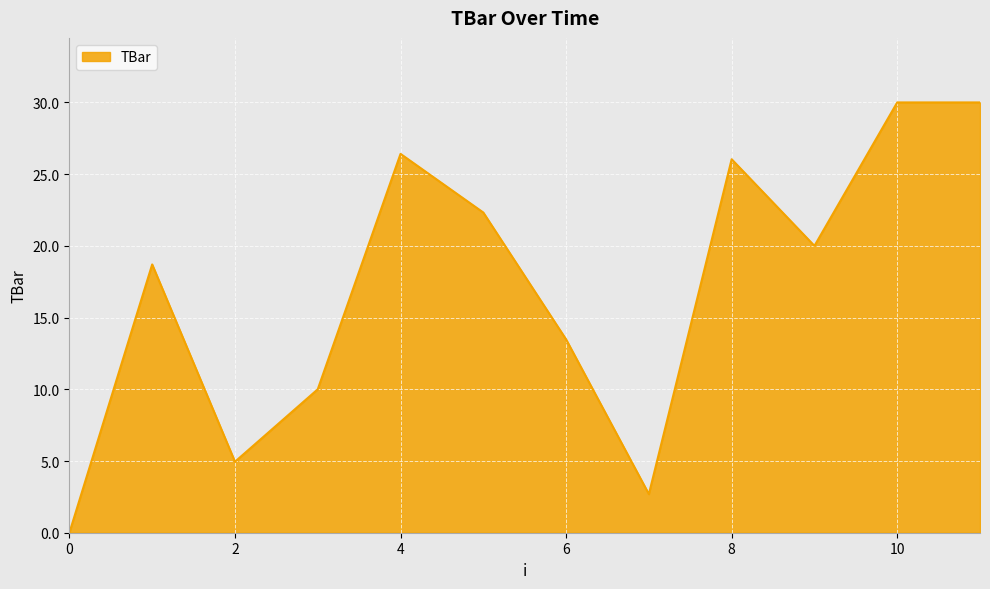

What is the difference between the maximum and second lowest values?

27.3